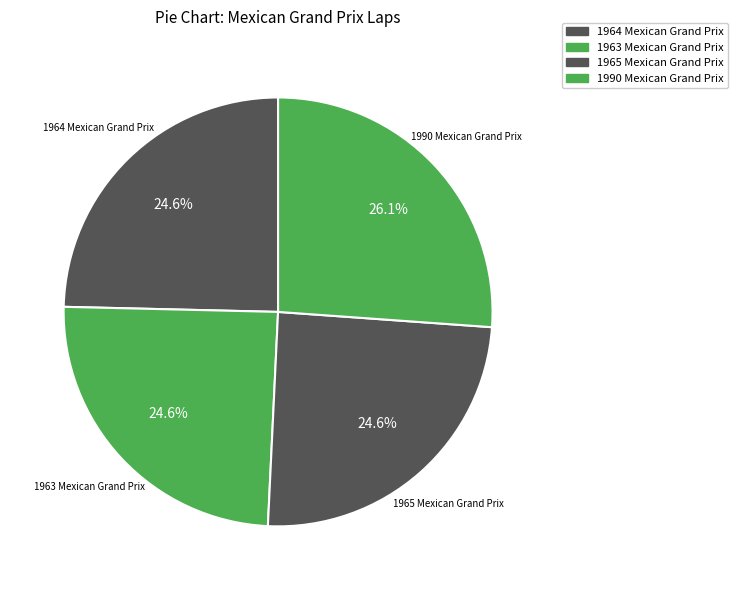

How many slices are in this pie chart?

4